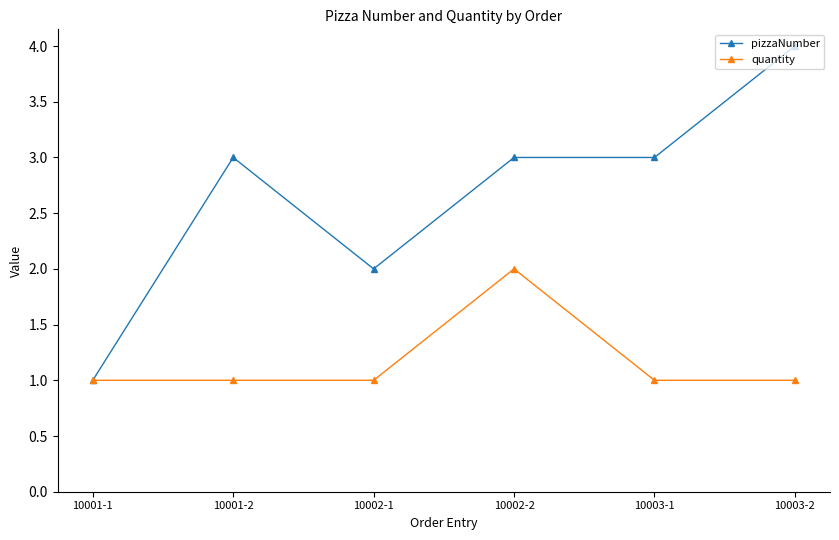

At which label is pizzaNumber closest to 2?

10002-1